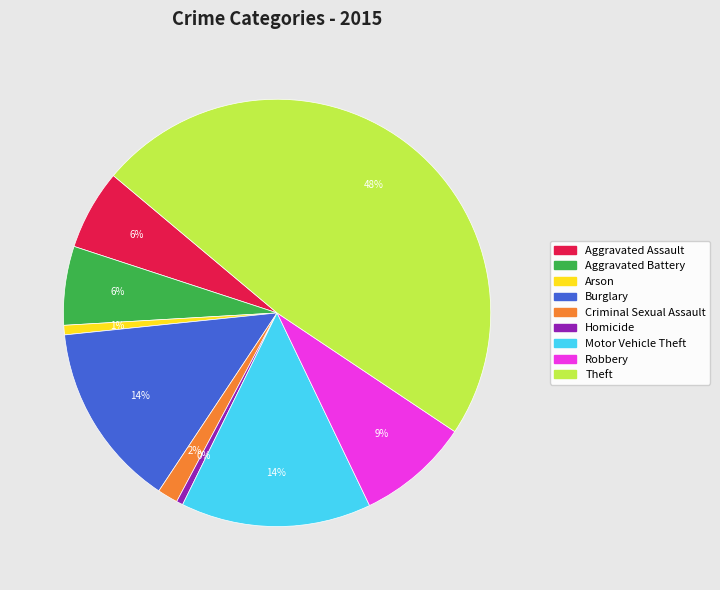

What percentage is the Aggravated Battery slice, to the nearest percent?

6%